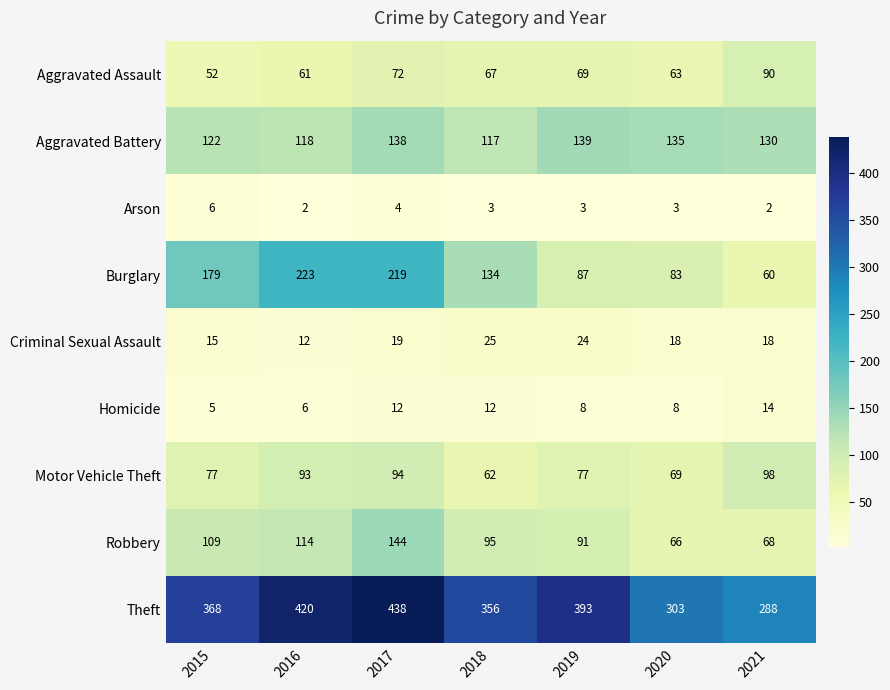

What is the total value across all series at 2021?

768